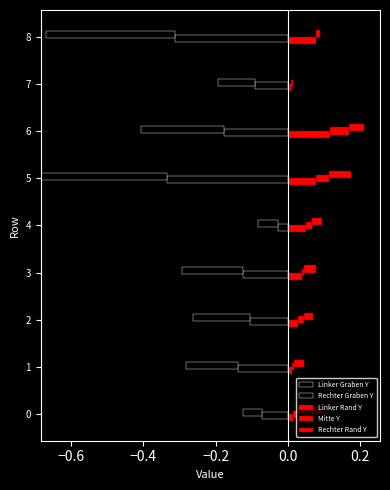

Are the bars horizontal?

Yes